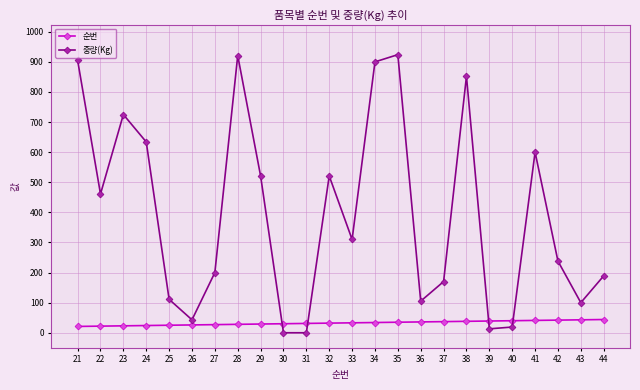

Which series has the widest spread of values?

중량(Kg)